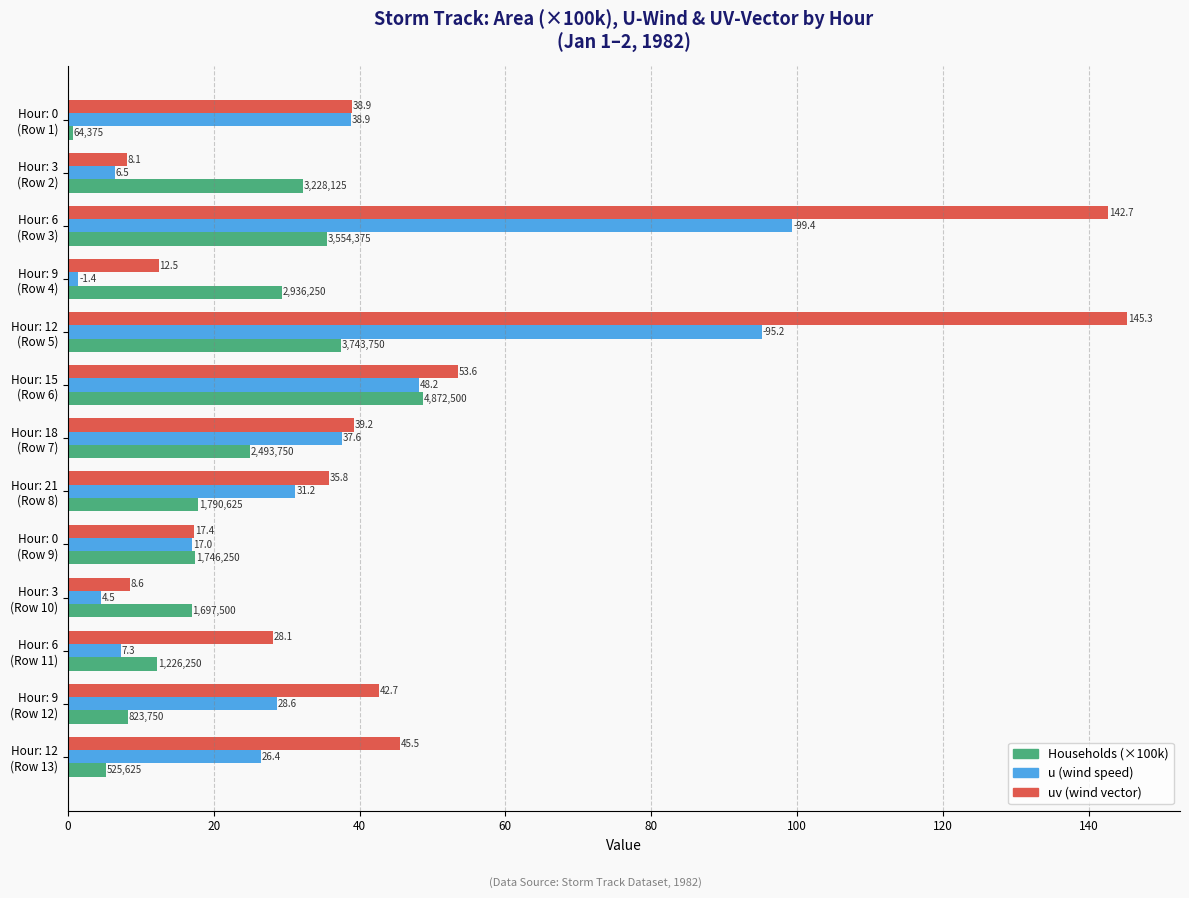

What is the lowest value of the uv (wind vector) series?

8.1